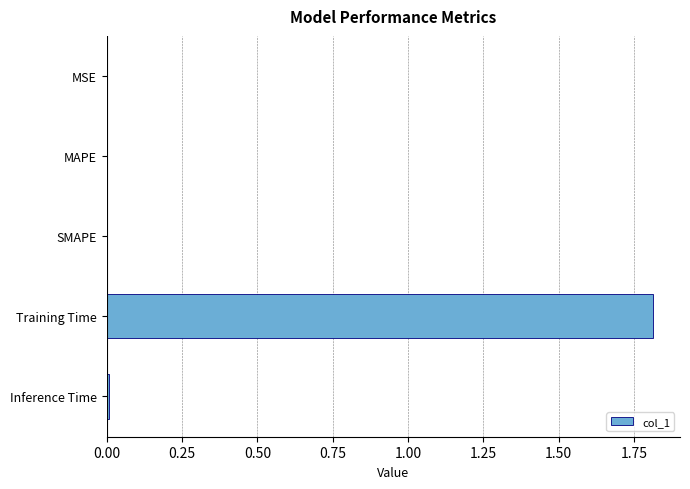

What is the average value?

0.4